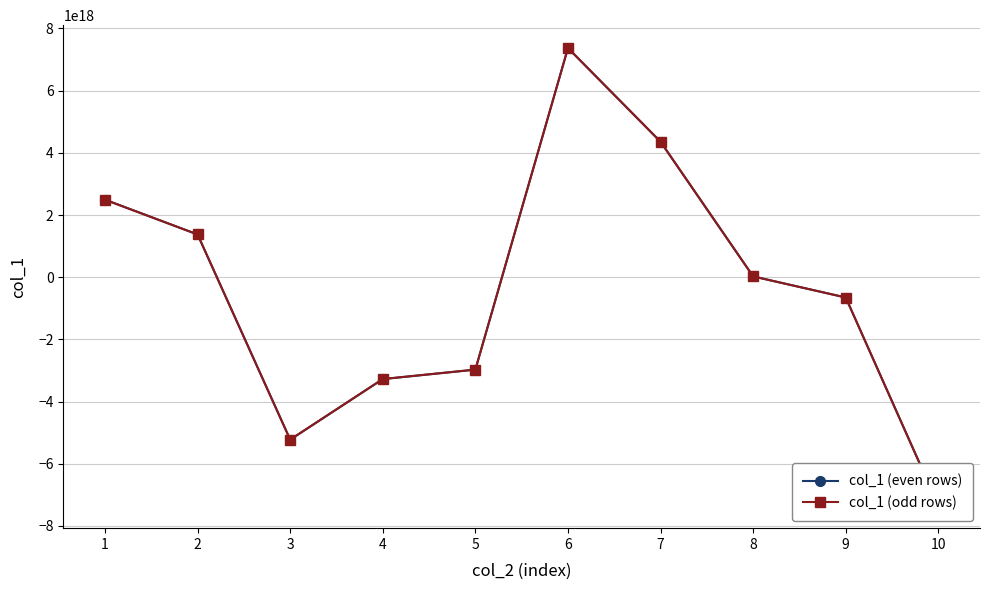

Which has a higher value, 2 or 10?

2